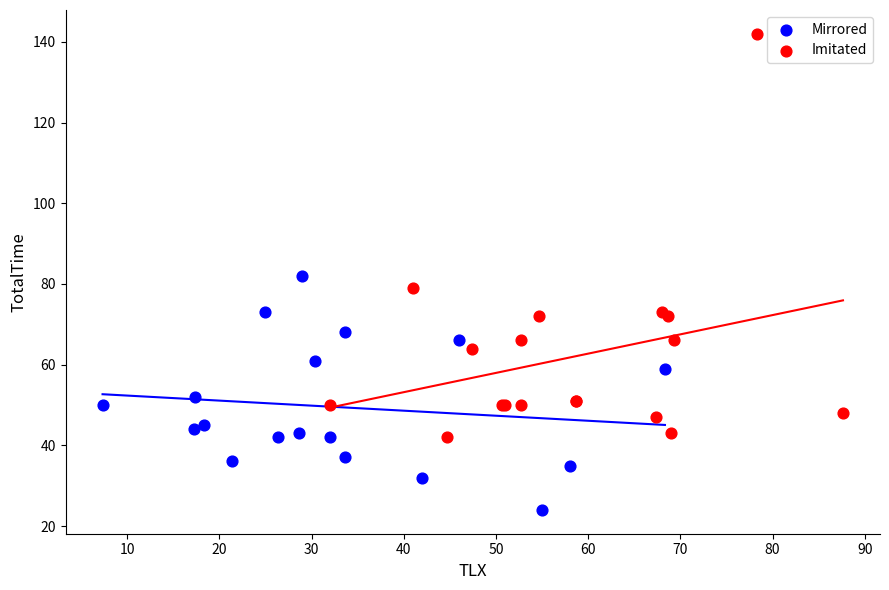

What are all the series names shown in the legend?

Mirrored, Imitated